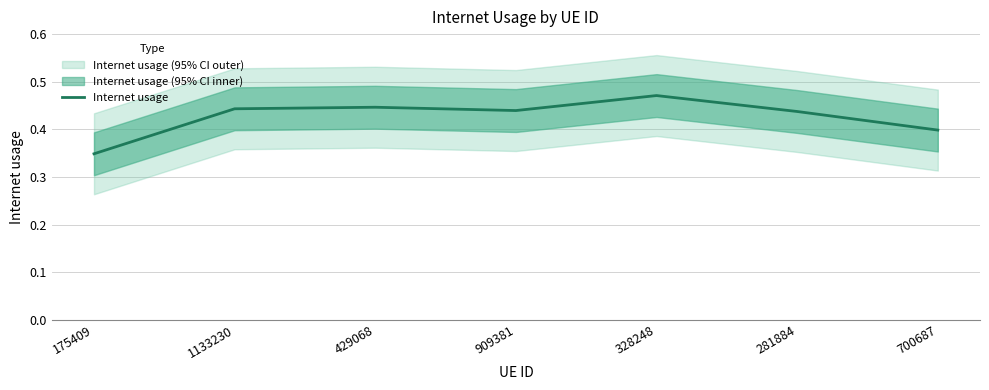

What is the smallest value displayed?

0.3